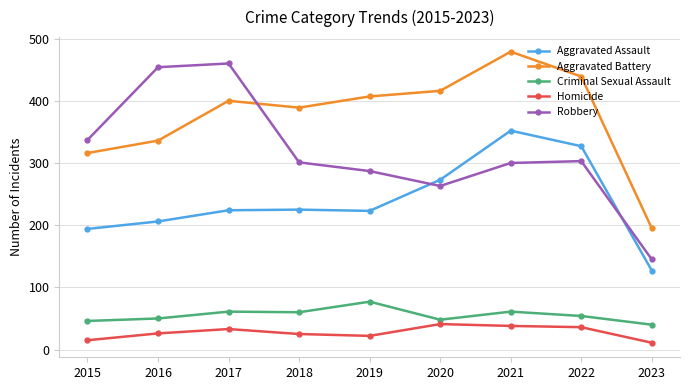

At which category does Robbery reach its first local valley?

2020